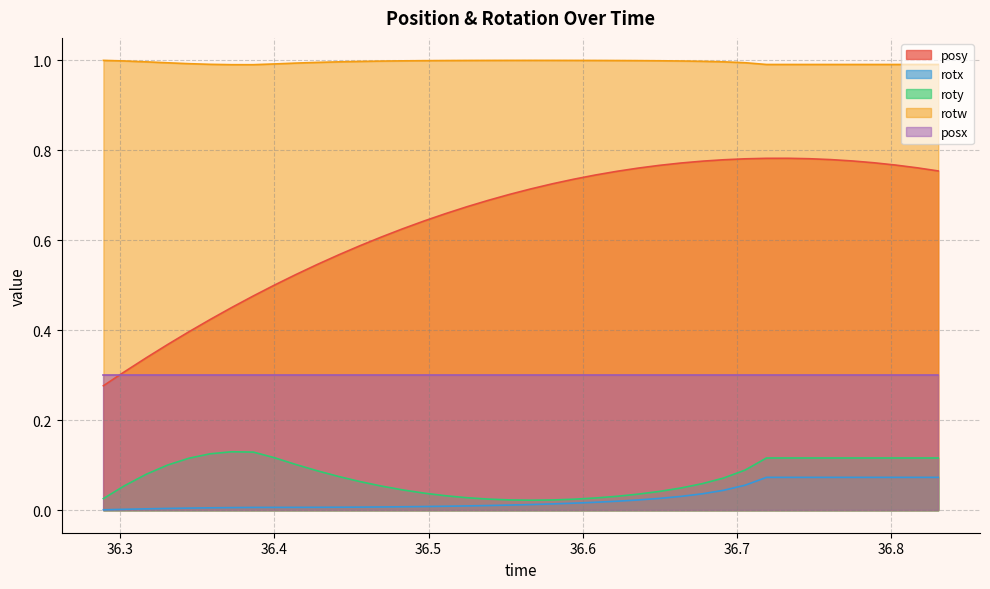

Which series has the largest range (max minus min)?

posy